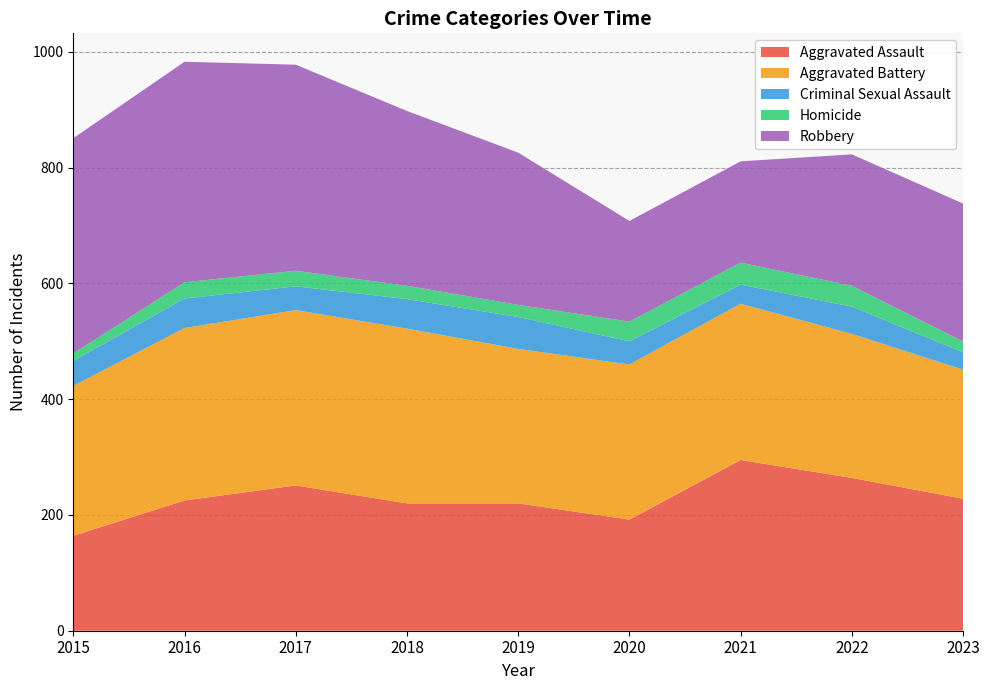

Reading left to right, what are all the values shown in this chart?

Aggravated Assault: 164	225	251	220	220	192	295	264	228
Aggravated Battery: 259	298	303	302	267	268	270	249	223
Criminal Sexual Assault: 43	51	41	51	55	40	33	47	30
Homicide: 13	28	27	23	21	34	38	36	19
Robbery: 372	381	356	302	263	174	175	227	238